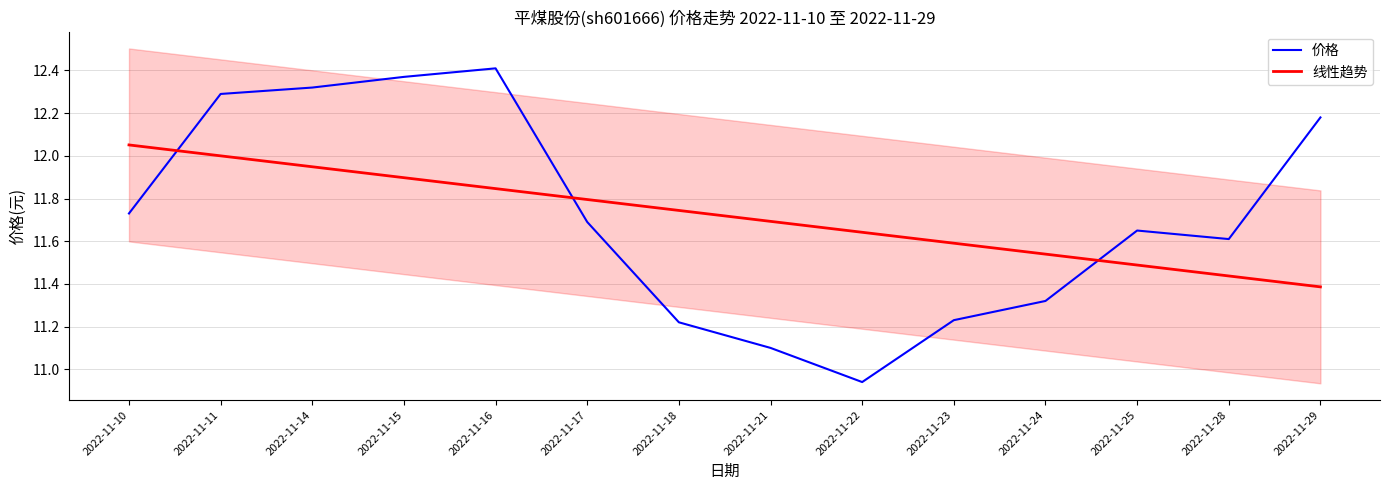

Which category has the lowest value across all series?

2022-11-22